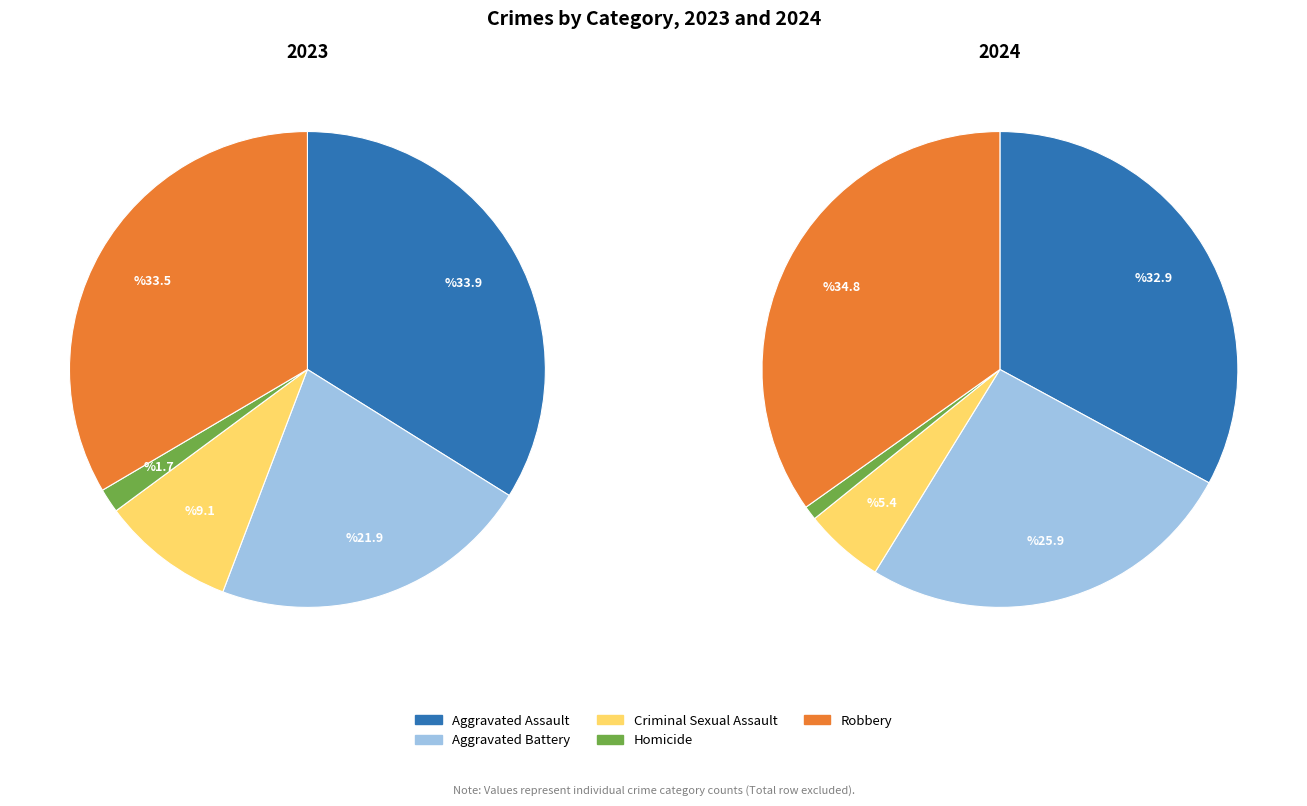

Count the number of slices in the pie.

5